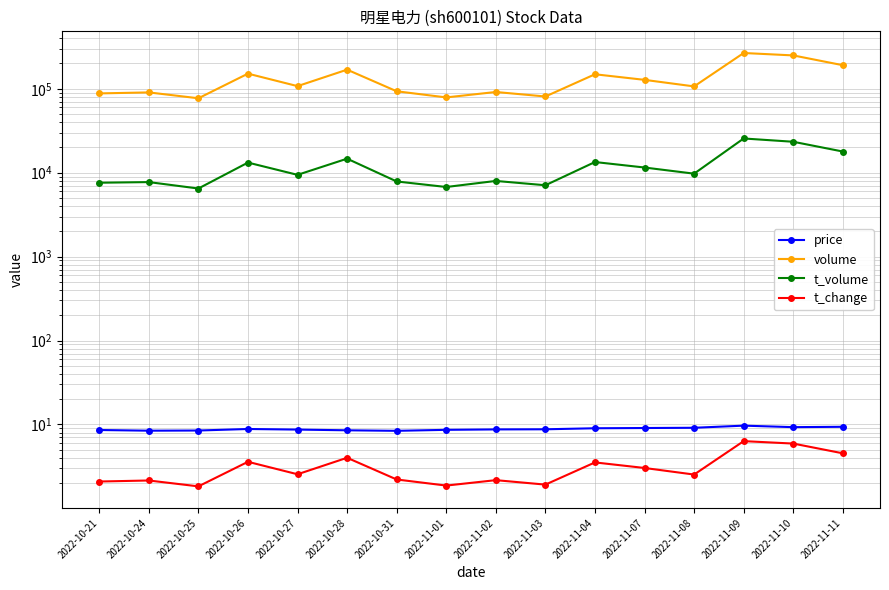

What is the maximum value shown in the chart?

266685.0